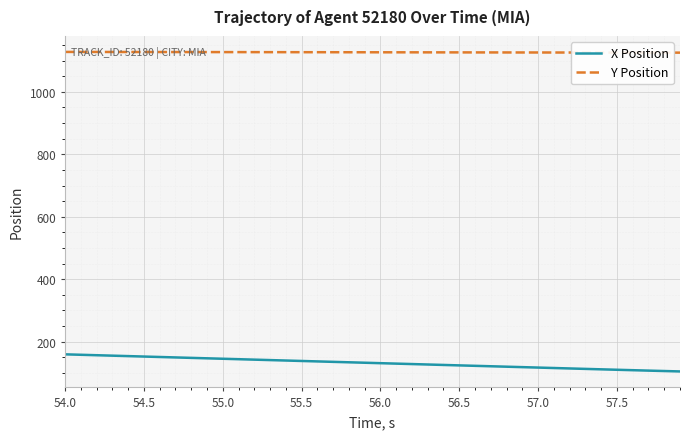

True or false: Y Position and X Position intersect in this chart.

False